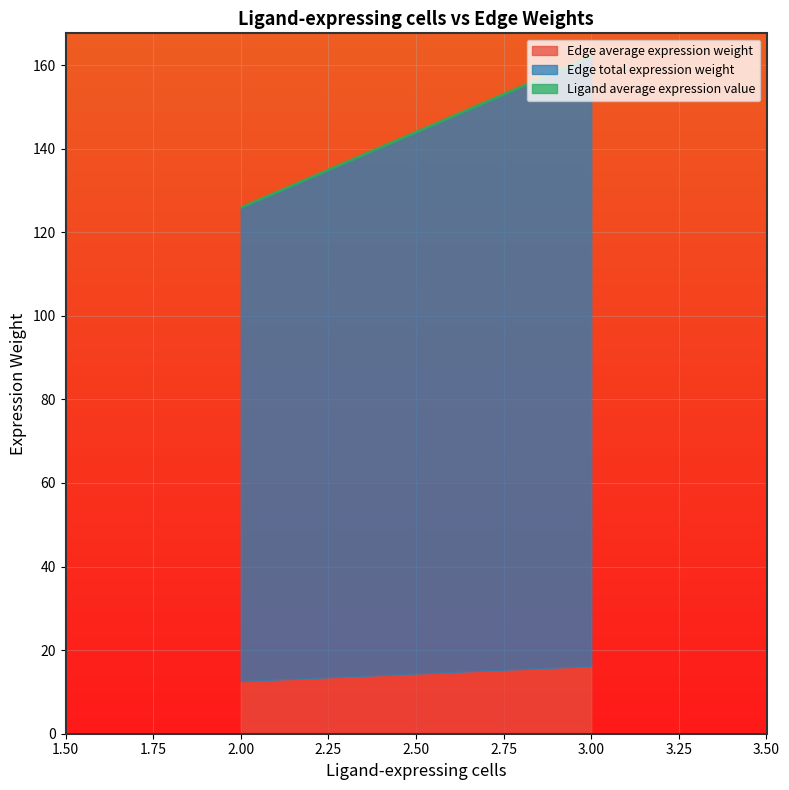

What is the average value of the Ligand average expression value series?

0.4